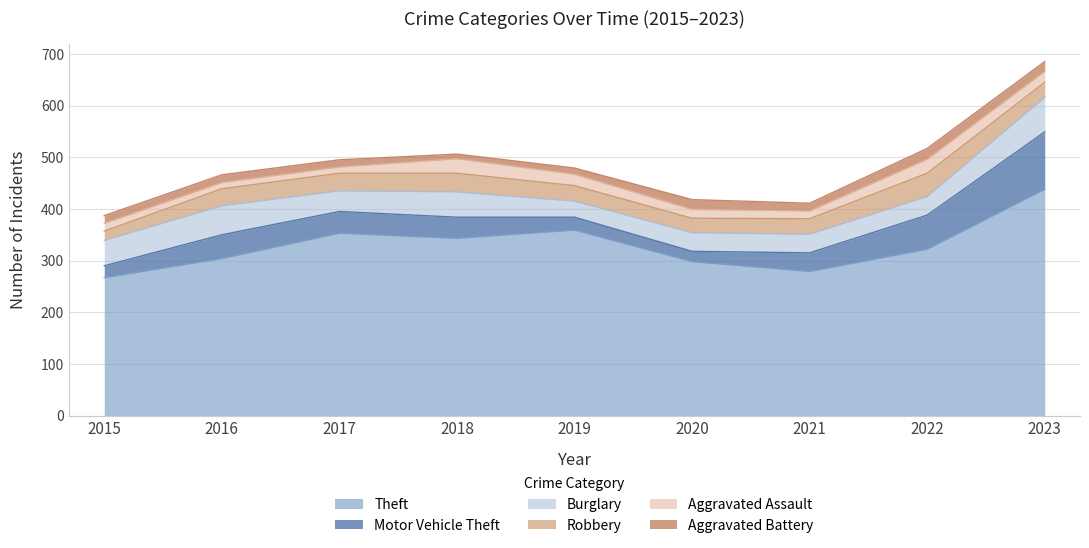

Which category has the lowest value in the Burglary series?

2019